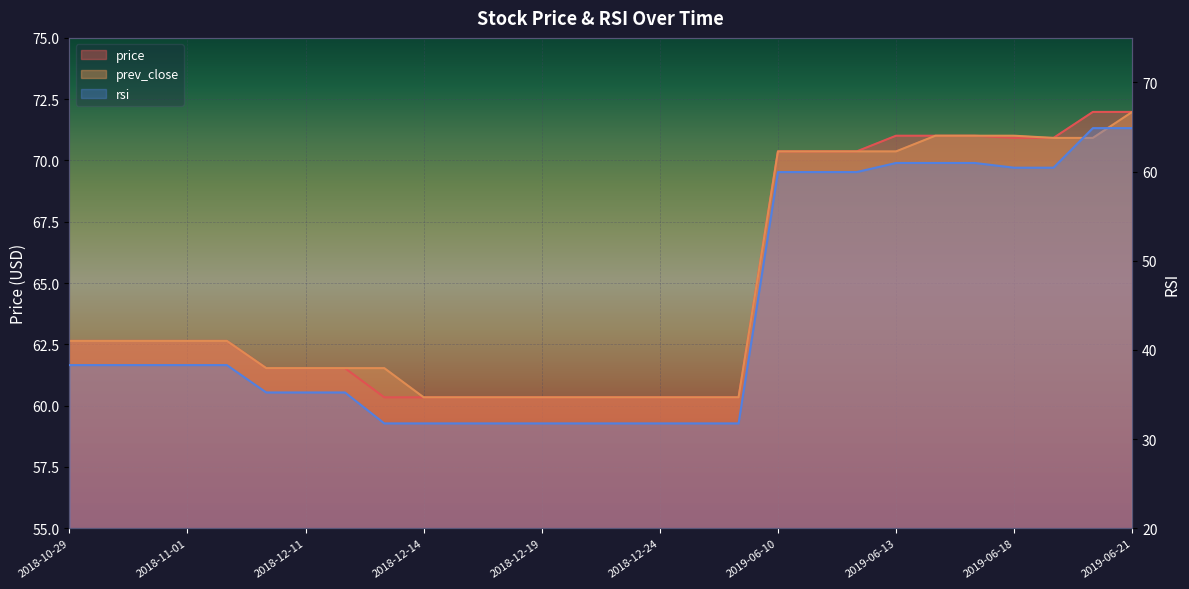

At which category does the chart reach its minimum across all series?

2018-12-13